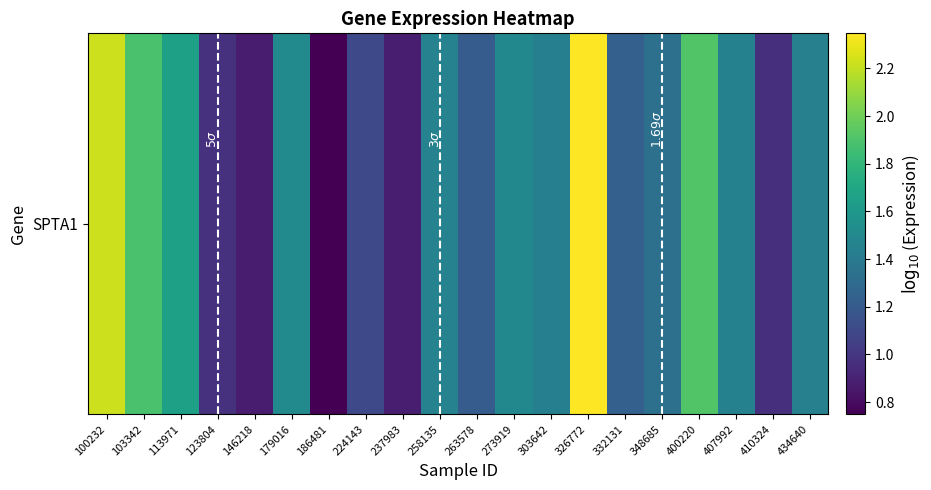

Reading left to right, extract all data points from this chart.

100232=2.2	103342=1.9	113971=1.7	123804=1.0	146218=0.9	179016=1.5	186481=0.7	224143=1.1	237983=0.9	258135=1.5	263578=1.2	273919=1.5	303642=1.4	326772=2.3	332131=1.2	348685=1.3	400220=1.9	407992=1.4	410324=1.0	434640=1.4